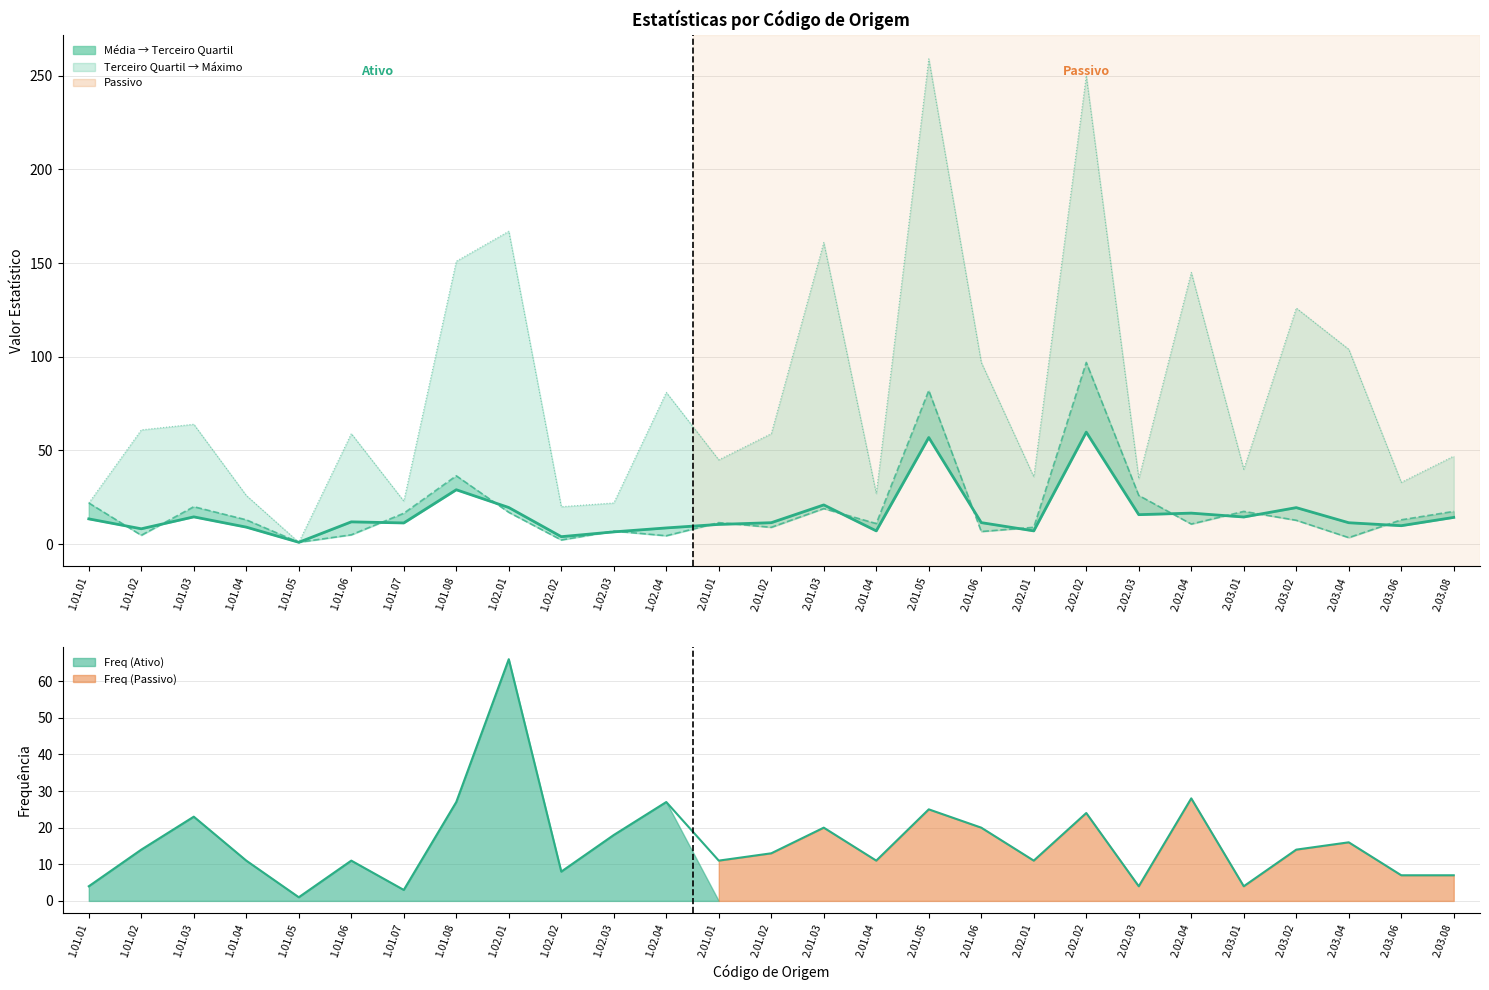

Reading left to right, what are all the values shown in this chart?

Média: 13.5	8.2	14.6	9.1	1.0	11.9	11.3	29.0	19.6	4.0	6.6	8.7	10.6	11.5	20.9	7.1	56.9	11.5	7.1	59.8	15.8	16.6	14.5	19.5	11.4	9.9	14.3
Terceiro Quartil: 22.0	4.8	20.0	13.0	1.0	5.0	16.5	36.5	17.0	2.2	7.0	4.5	11.5	9.0	19.0	11.0	82.0	6.8	9.0	97.0	26.0	10.8	17.5	12.8	3.5	13.0	17.5
Máximo: 22.0	61.0	64.0	26.0	1.0	59.0	23.0	151.0	167.0	20.0	22.0	81.0	45.0	59.0	161.0	27.0	259.0	97.0	36.0	250.0	35.0	145.0	40.0	126.0	104.0	33.0	47.0